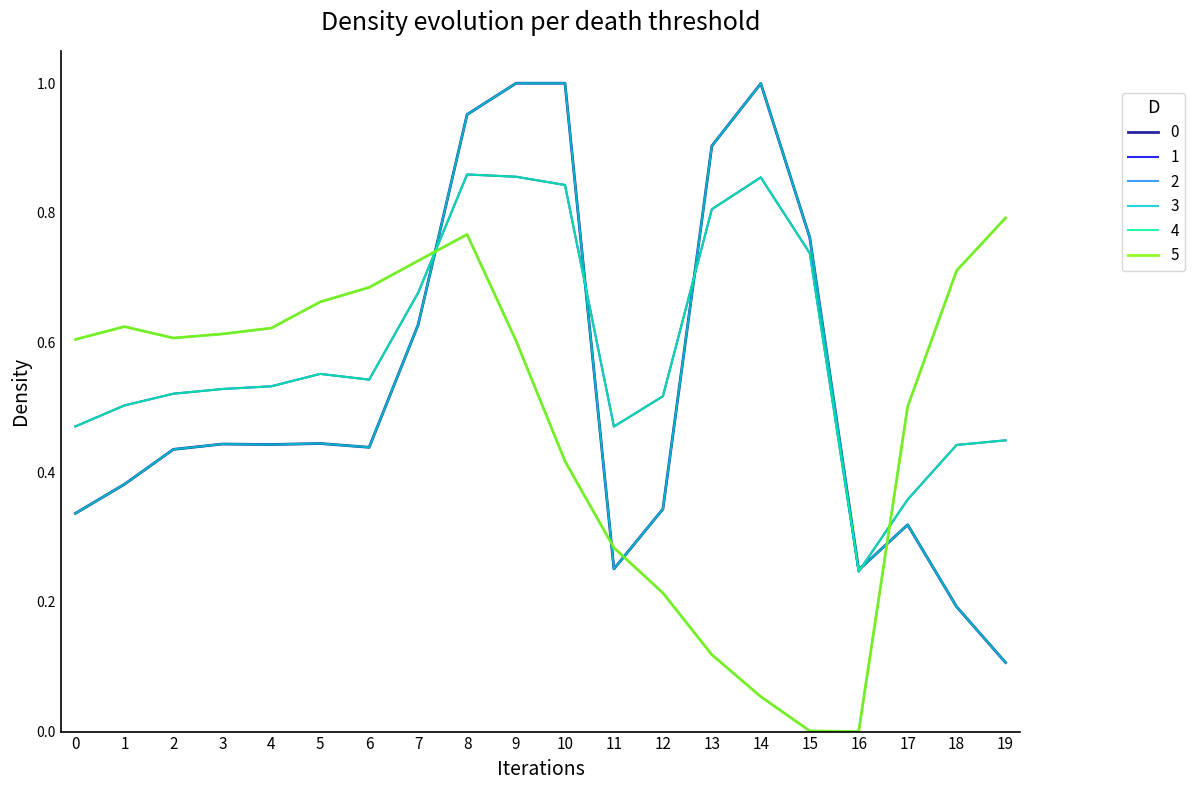

At which label does 1 reach its peak?

8